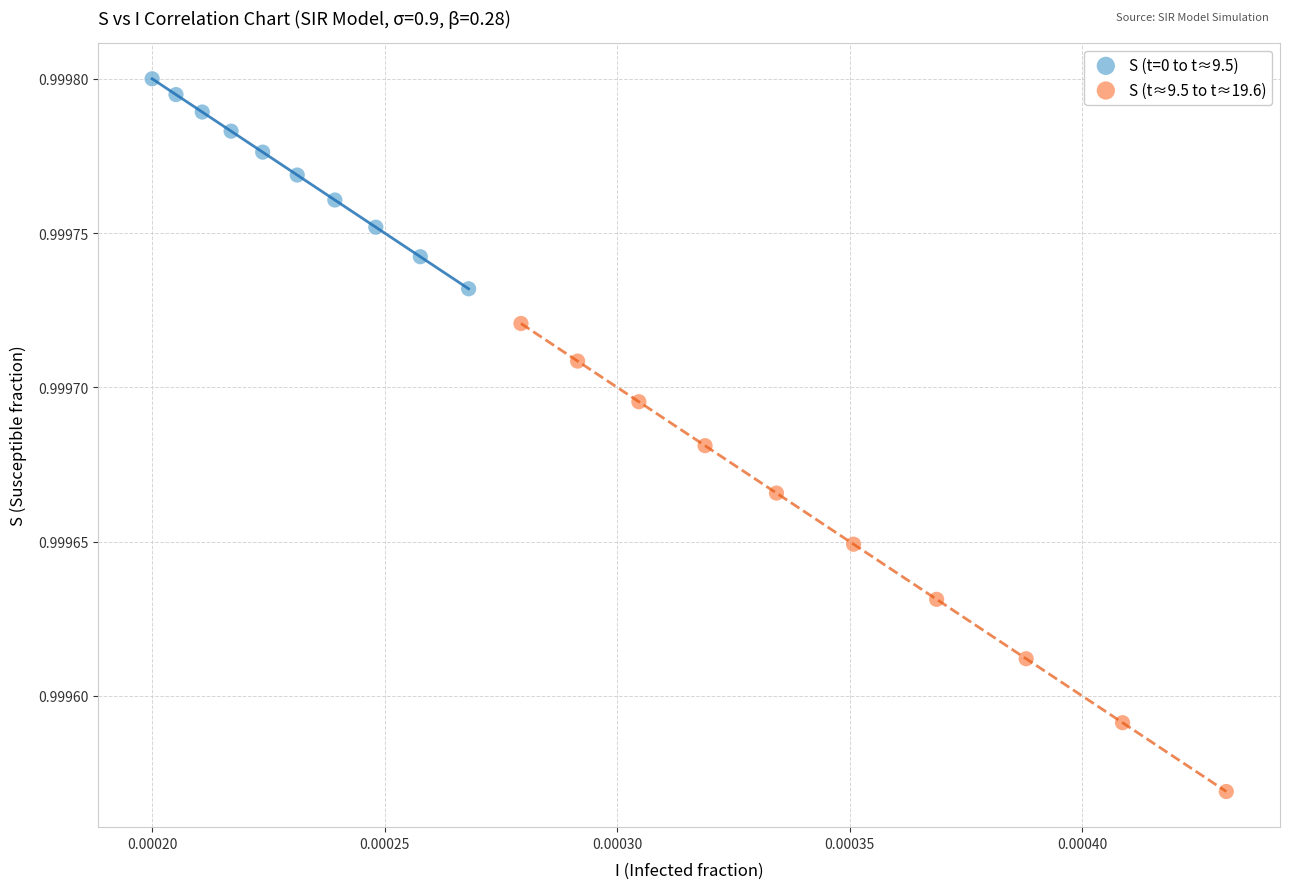

Which series has the widest spread of Y values?

S (t≈9.5 to t≈19.6)